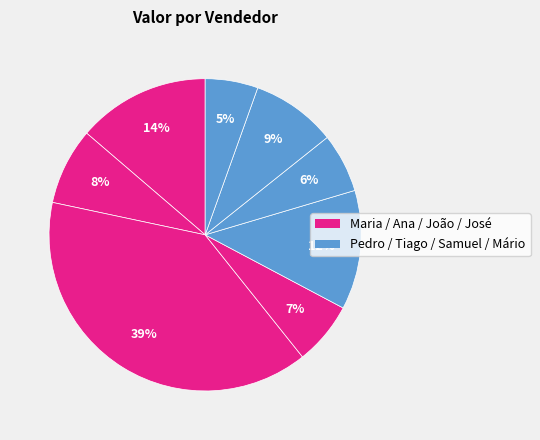

How many segments does this pie chart have?

8